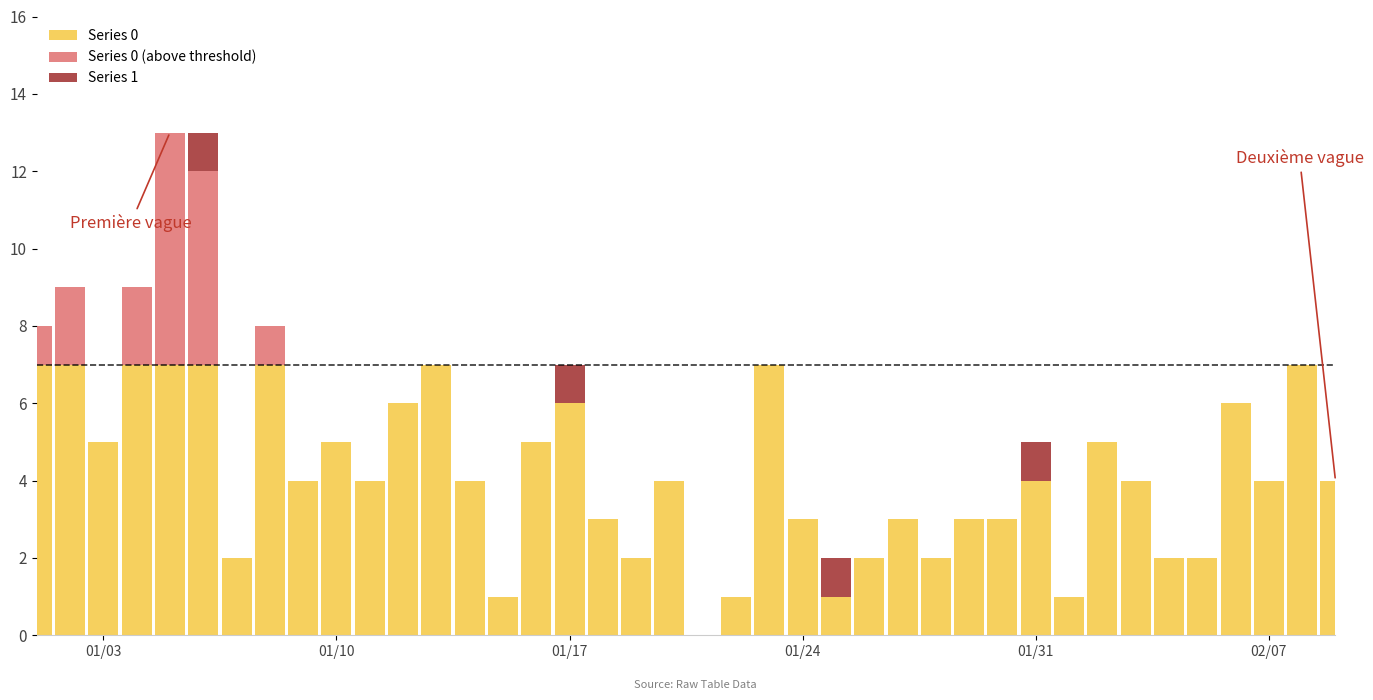

What is the difference between the second highest and minimum values in the Series 1 series?

1